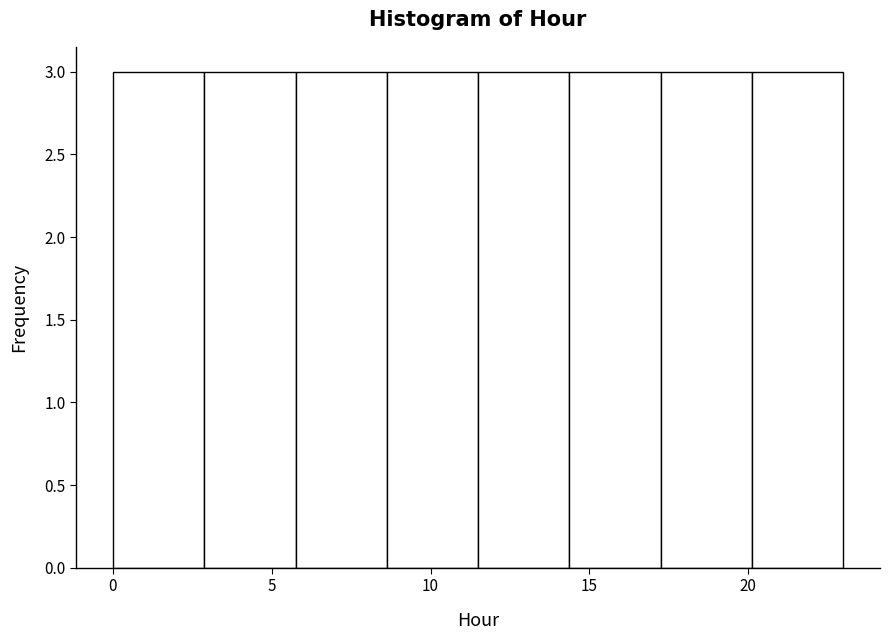

Reading left to right, list every bar in this chart as the range it spans on the x-axis followed by its height. Neither the bar edges nor the heights are printed on the chart, so give them approximately, as read against the axes.

0.0 to 3.0: 3
3.0 to 6.0: 3
6.0 to 8.5: 3
8.5 to 11.5: 3
11.5 to 14.5: 3
14.5 to 17.5: 3
17.5 to 20.0: 3
20.0 to 23.0: 3